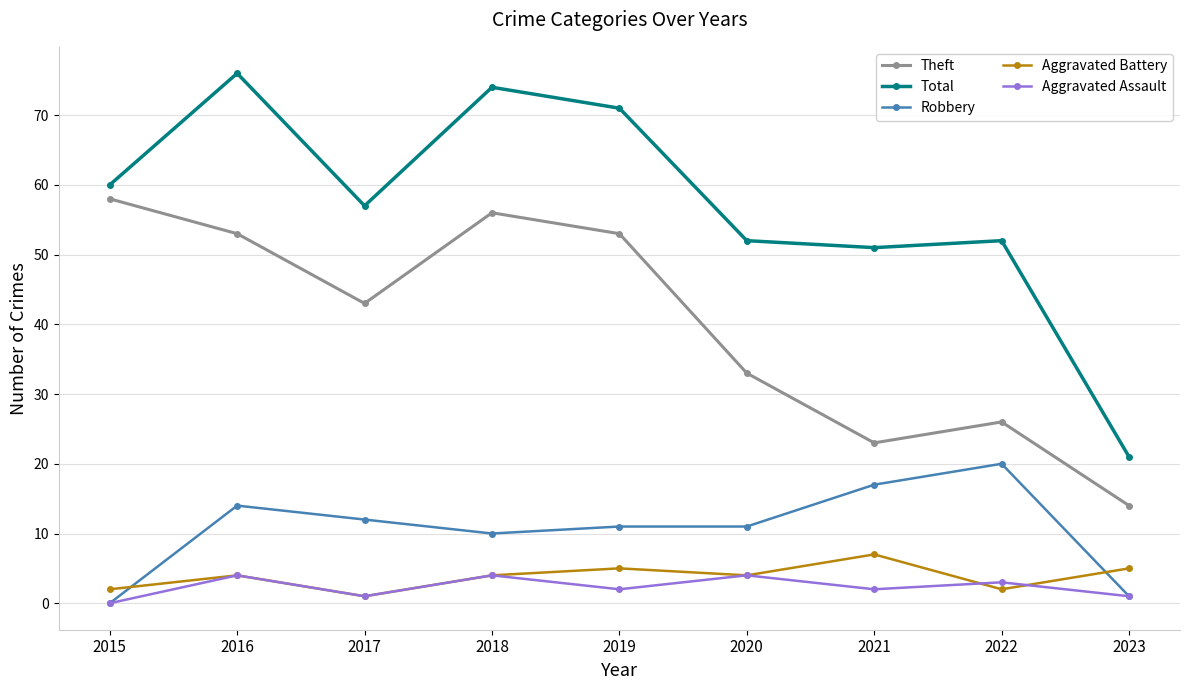

Count the number of data series in this chart.

5